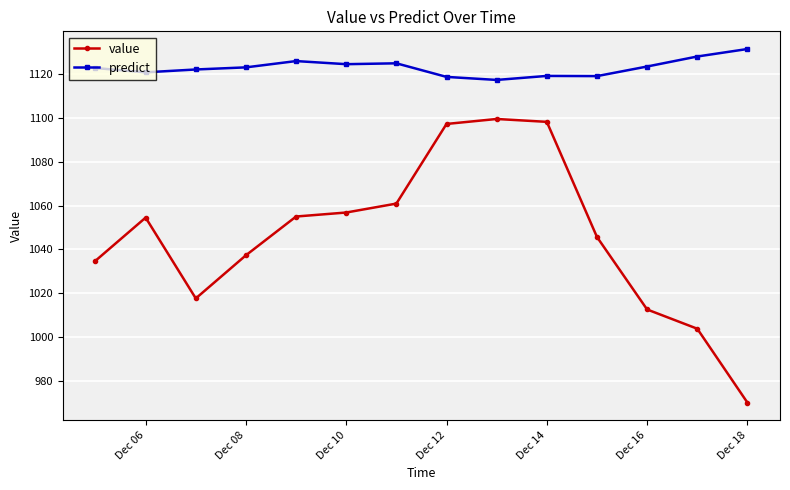

Which series has the largest total across all categories?

predict